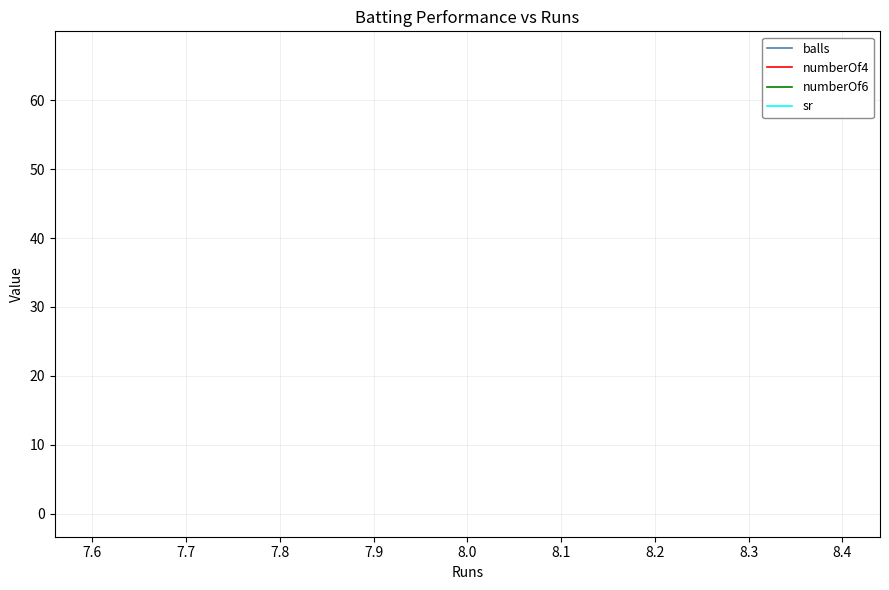

What are all the series names shown in the legend?

balls, numberOf4, numberOf6, sr